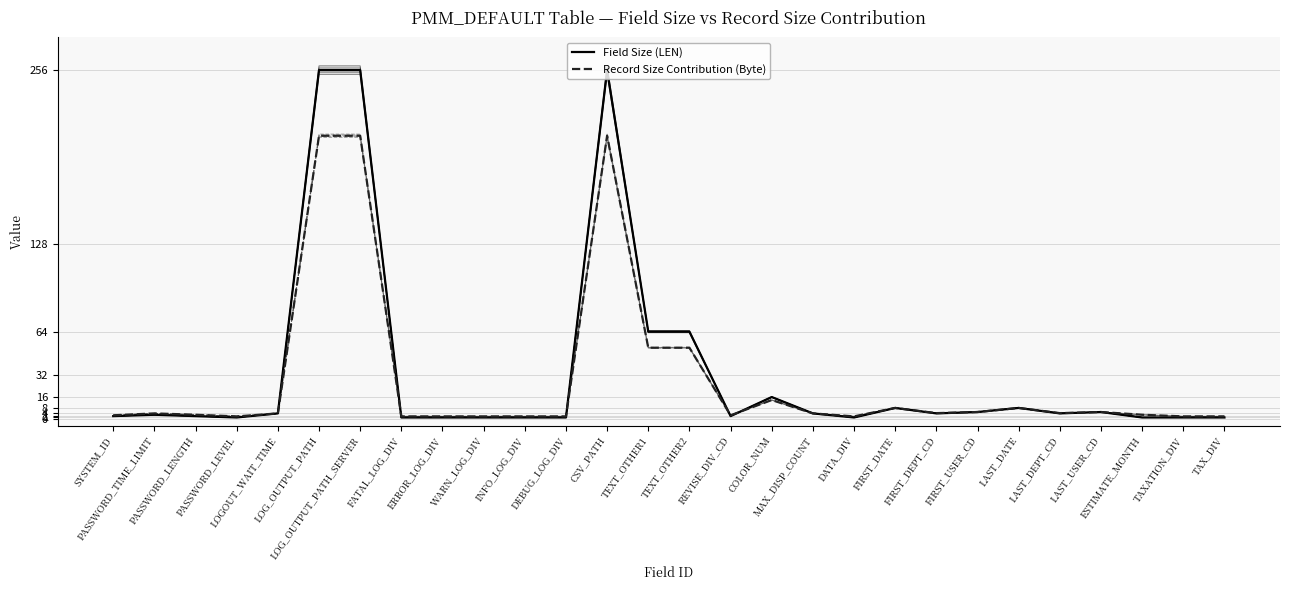

At how many categories does at least one series exceed 184?

3